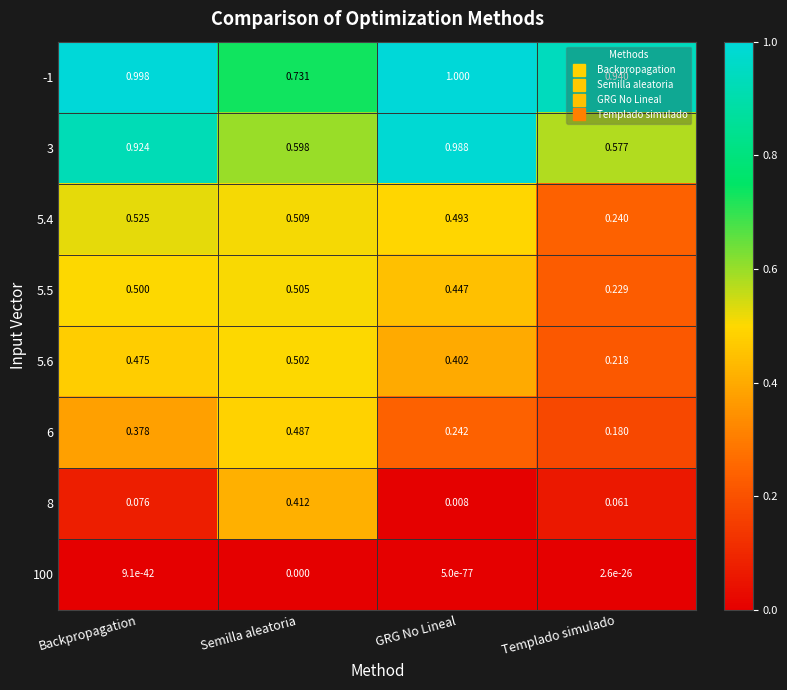

Rank the series by their maximum value, from highest to lowest.

-1, 3, 5.4, 5.5, 5.6, 6, 8, 100